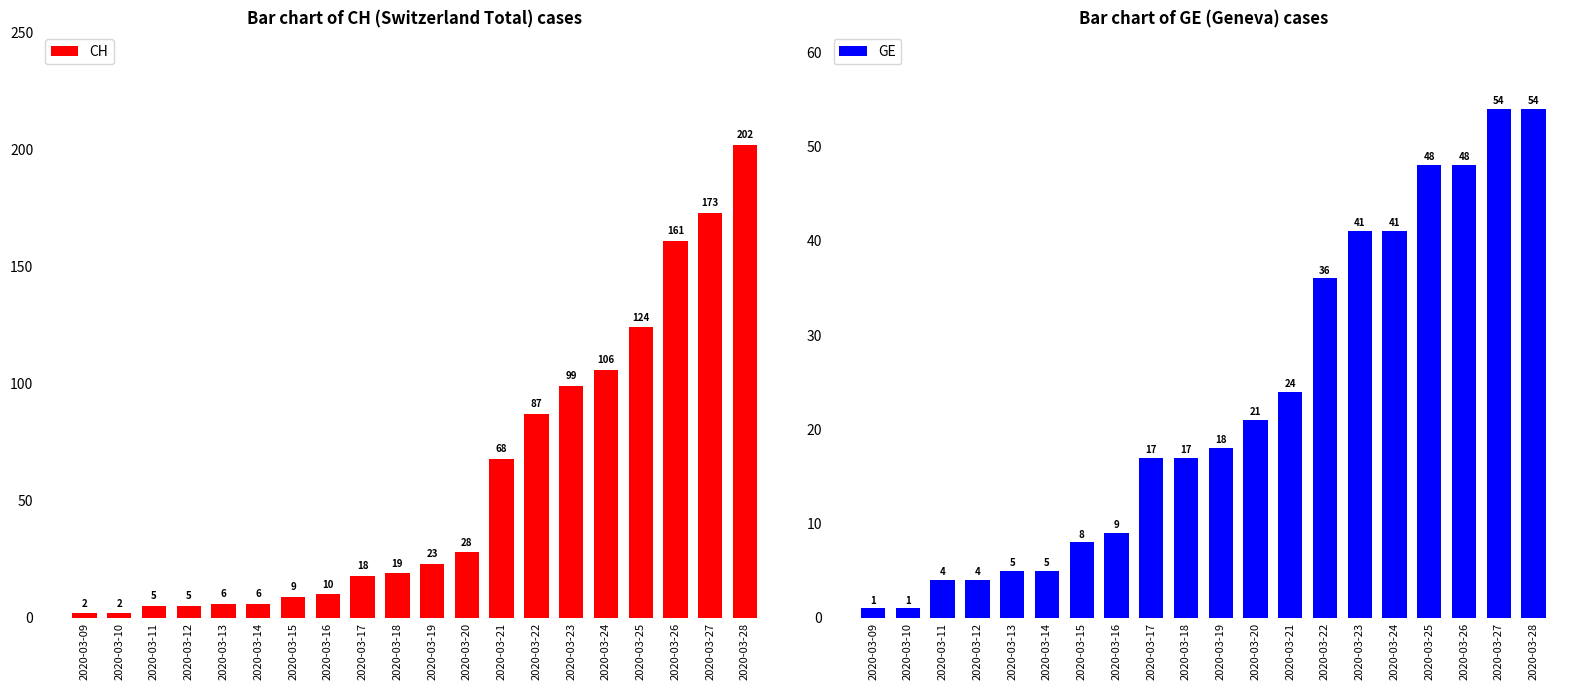

Is it true that CH equals 9 at 2020-03-12?

False